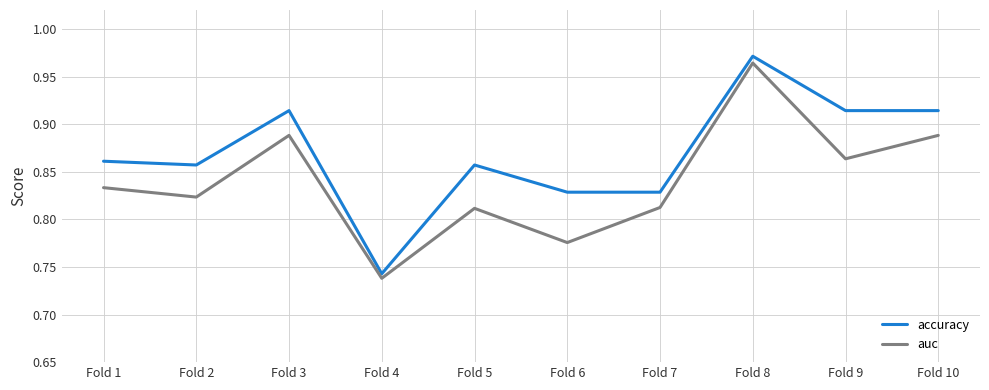

Which series has the widest spread of values?

accuracy